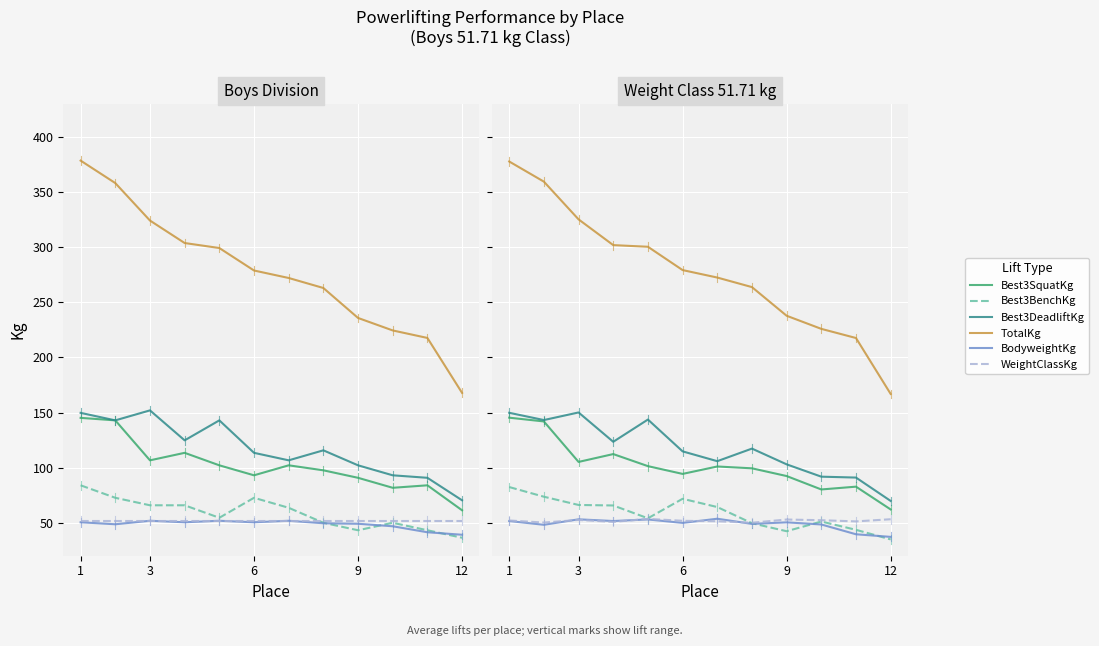

How many values in the WeightClassKg series are below 51?

3